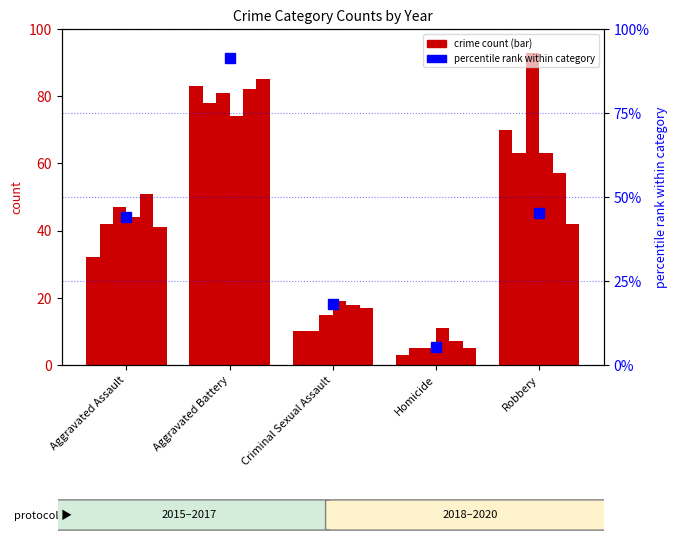

What is the change in value from Aggravated Assault to Criminal Sexual Assault?

-25.8